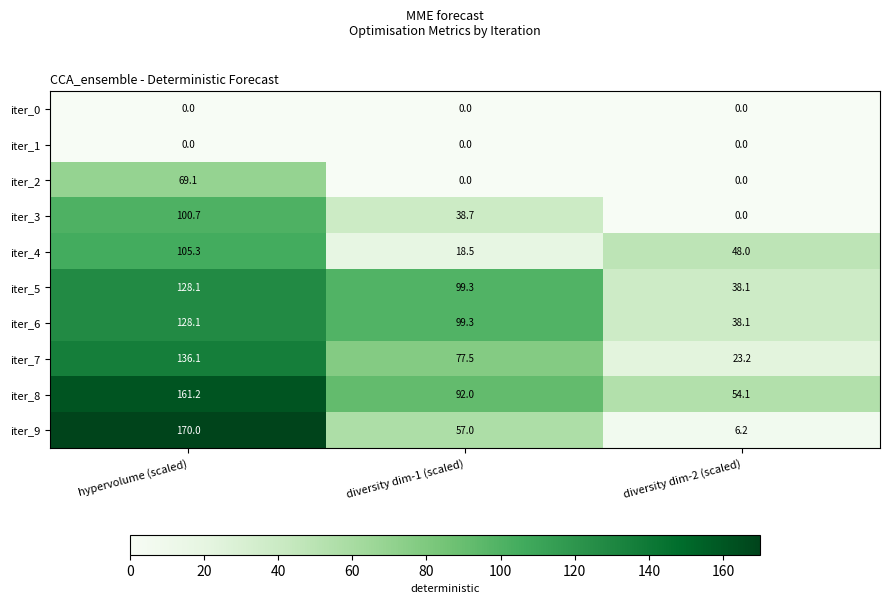

What value does the iter_4 series have at hypervolume (scaled)?

105.3